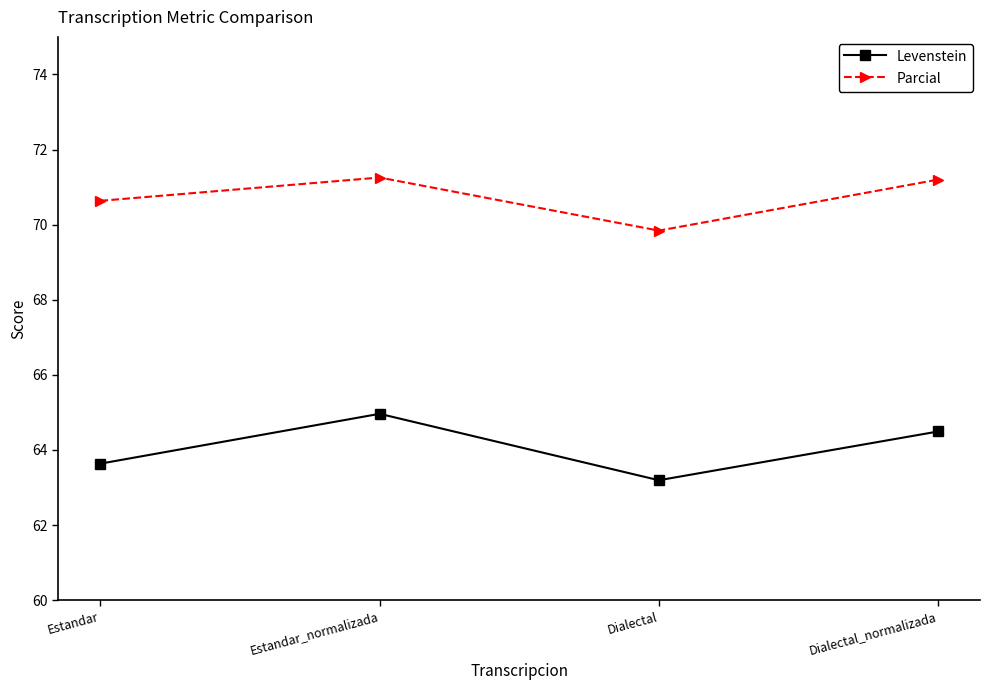

What is the label of the 4th point from the left?

Dialectal_normalizada